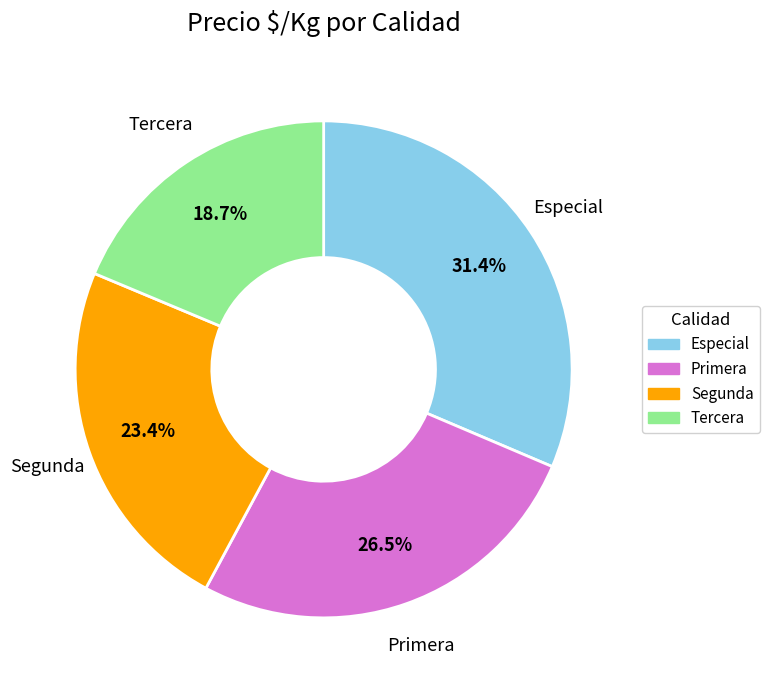

Does Tercera account for over 50% of the chart?

No